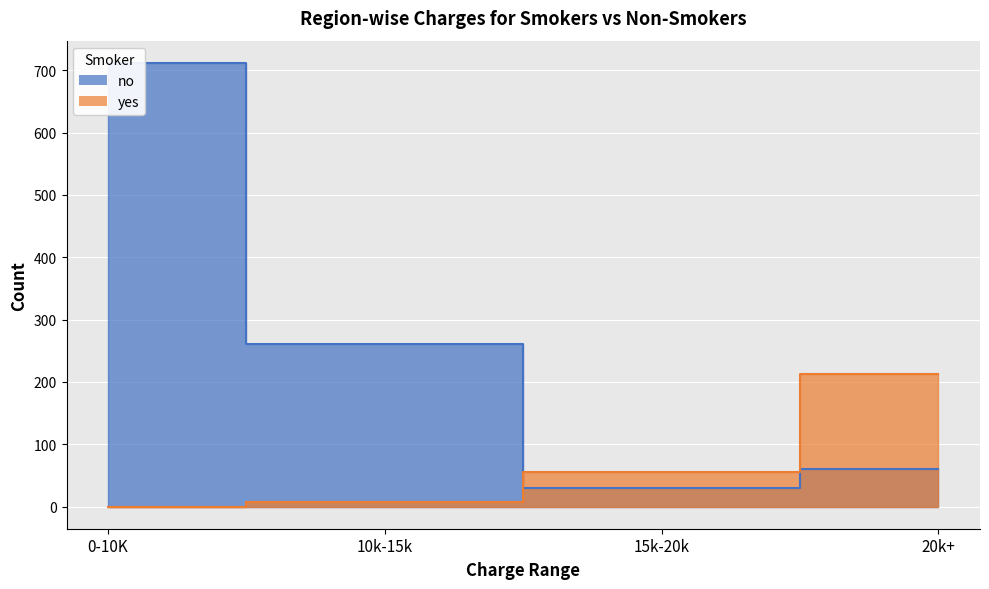

What is the difference between the second highest and second lowest values in the no series?

200